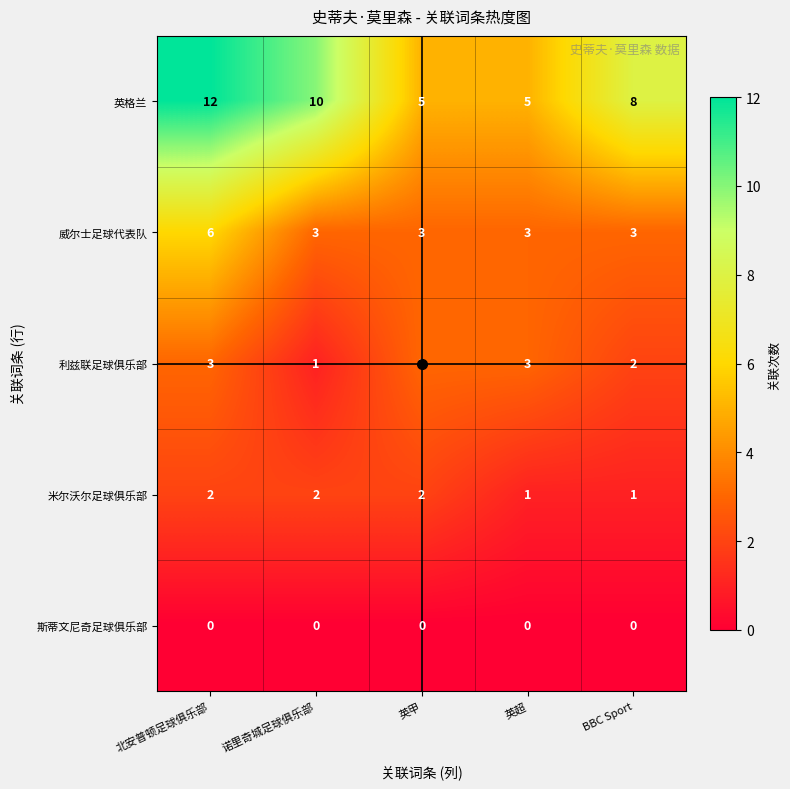

Which label corresponds to the largest value in the chart?

北安普顿足球俱乐部